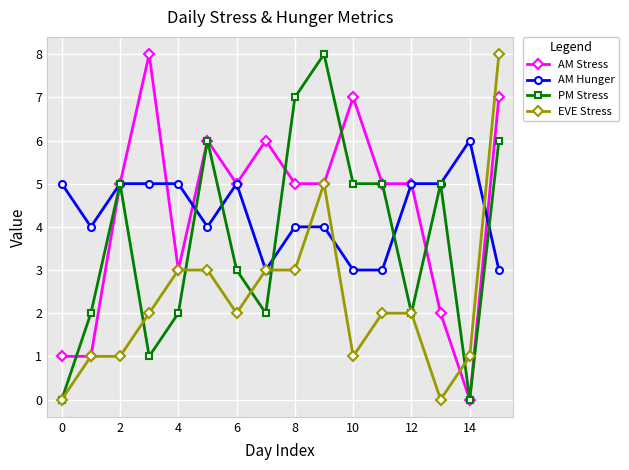

What is the minimum value for AM Hunger?

3